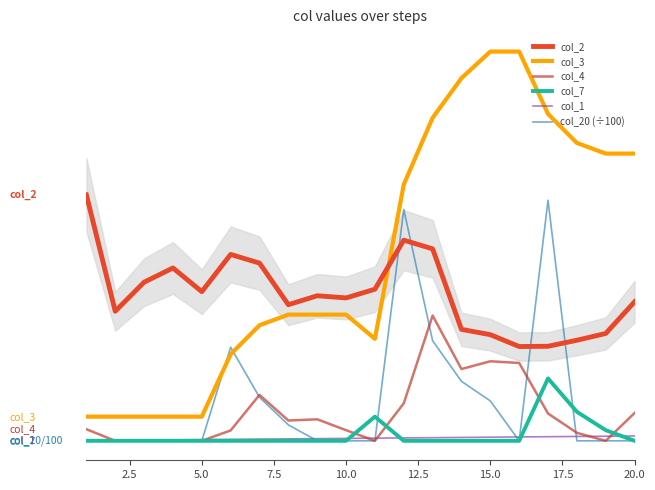

Rank the series by their maximum value, from highest to lowest.

col_3, col_2, col_20 (÷100), col_4, col_7, col_1